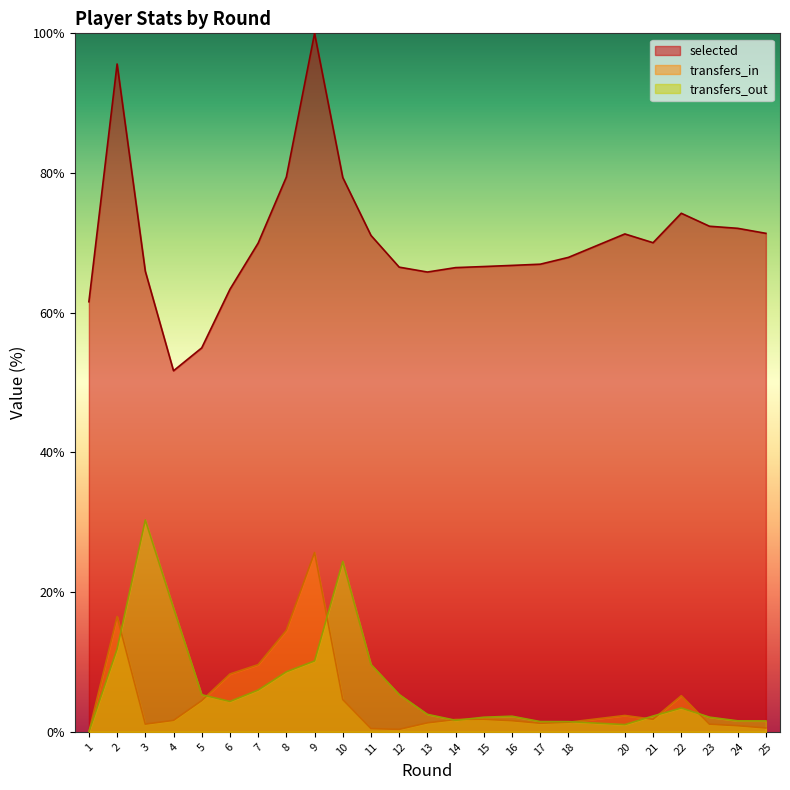

Which series has the largest total across all categories?

selected